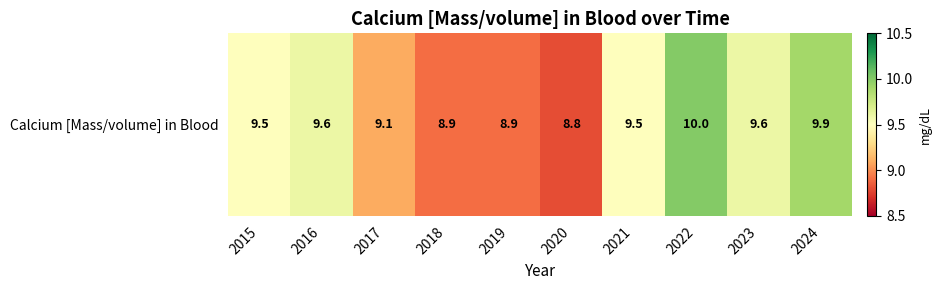

The value at 2021 is 5.0. True or false?

False